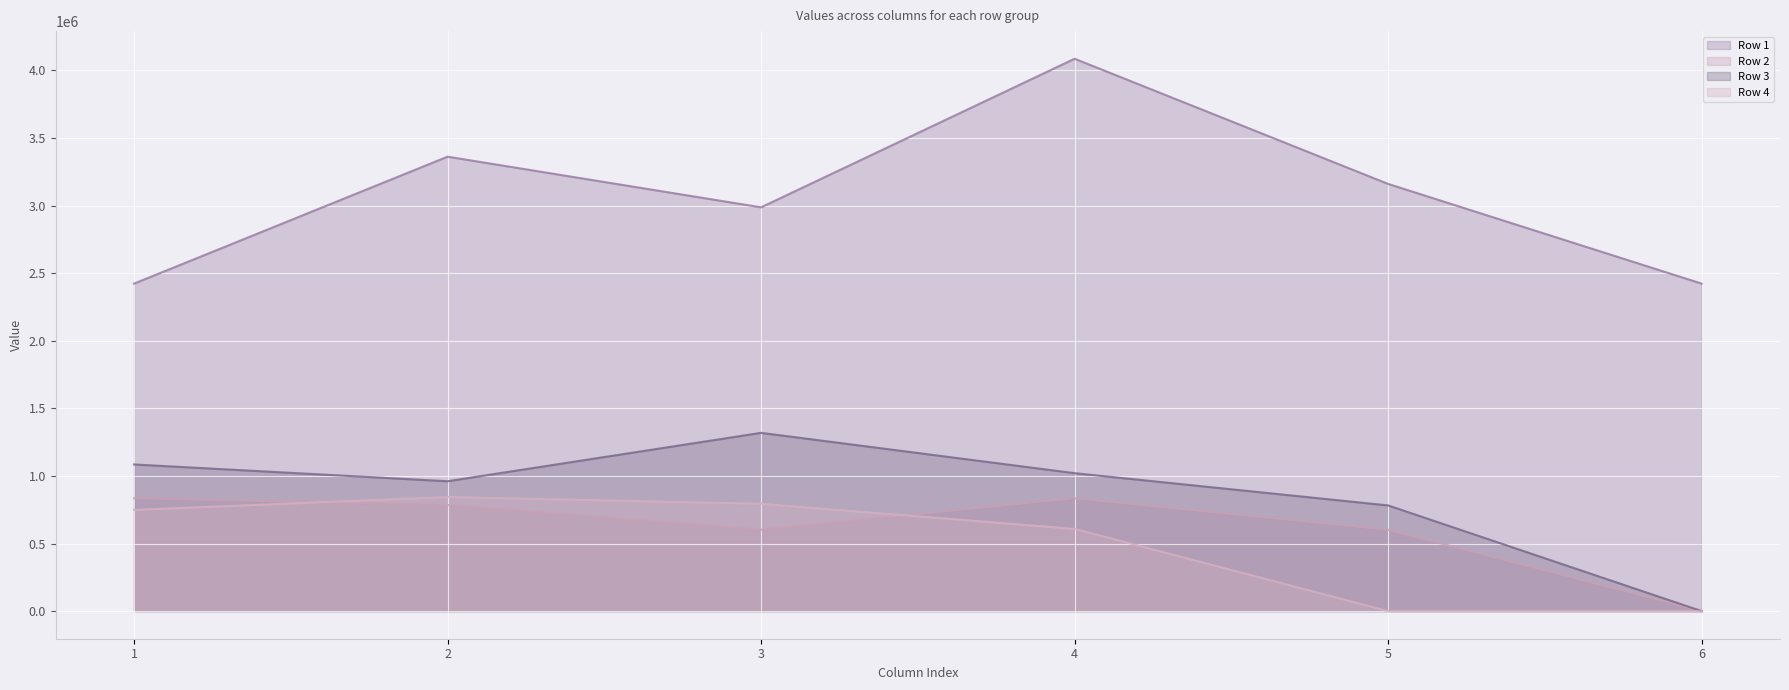

Where is Row 1 nearest to the value 3254026?

5